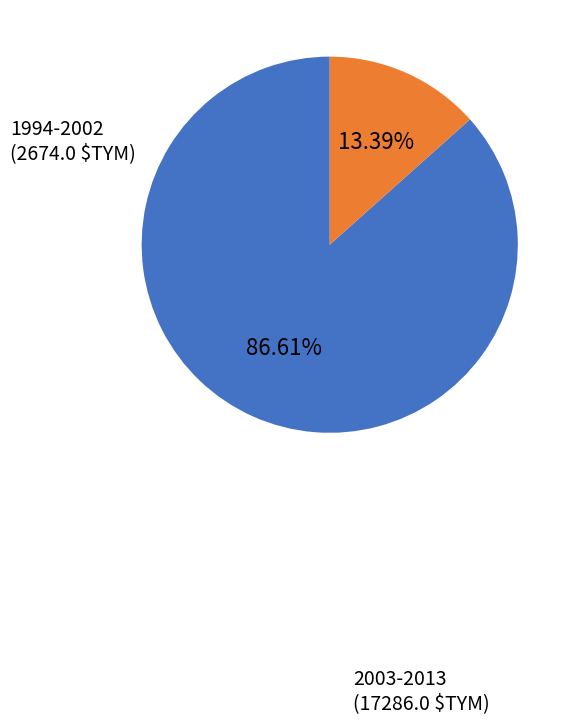

Count the number of slices in the pie.

2